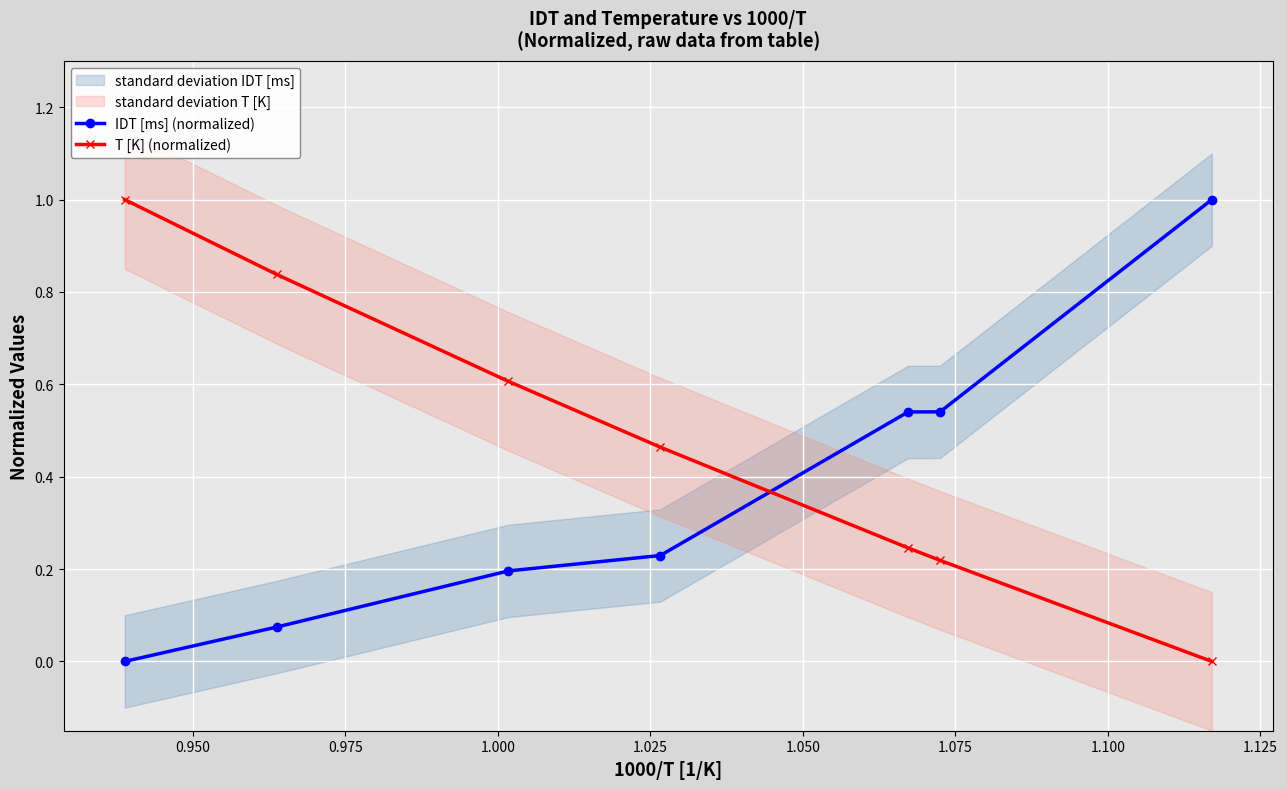

True or false: IDT [ms] (normalized) has more than 1 interior local peaks.

False